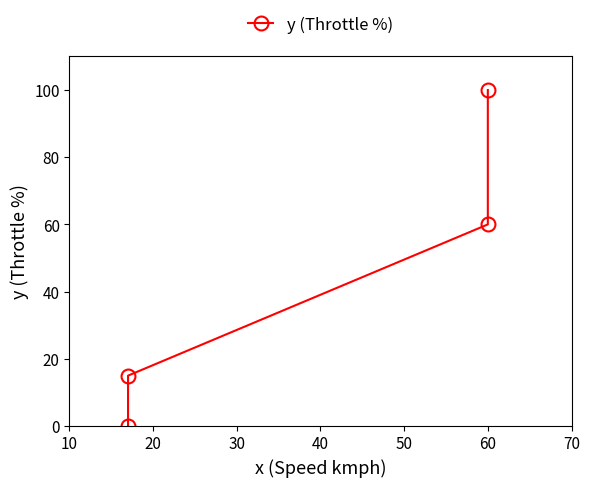

How many lines are shown in the chart?

1